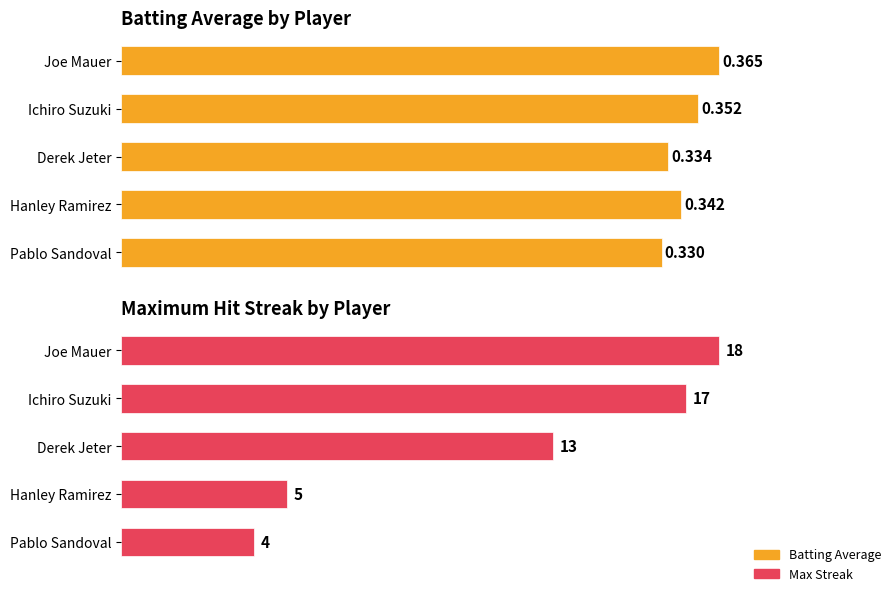

Rank the series by their maximum value, from lowest to highest.

Batting Average, Max Streak